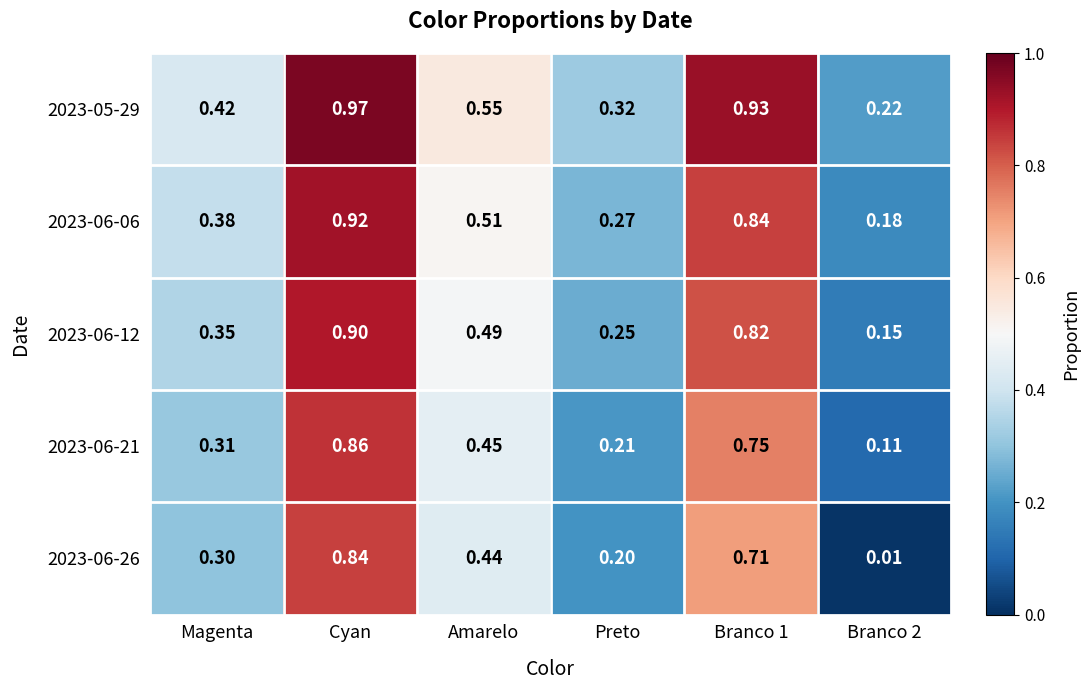

Is the value of 2023-06-26 at Branco 2 greater than the value of 2023-06-06 at Preto?

No